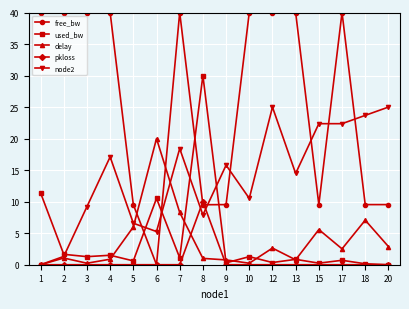

How many lines are shown in the chart?

5